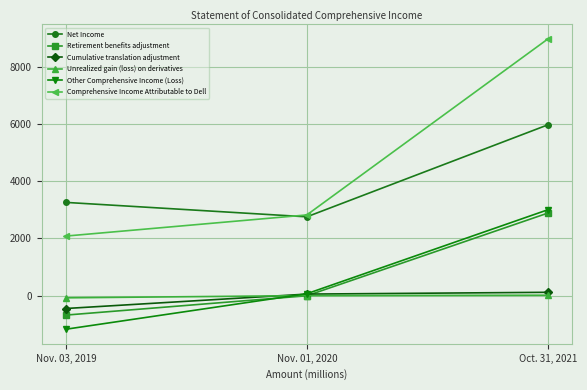

What is the total value across all series at Oct. 31, 2021?

20946